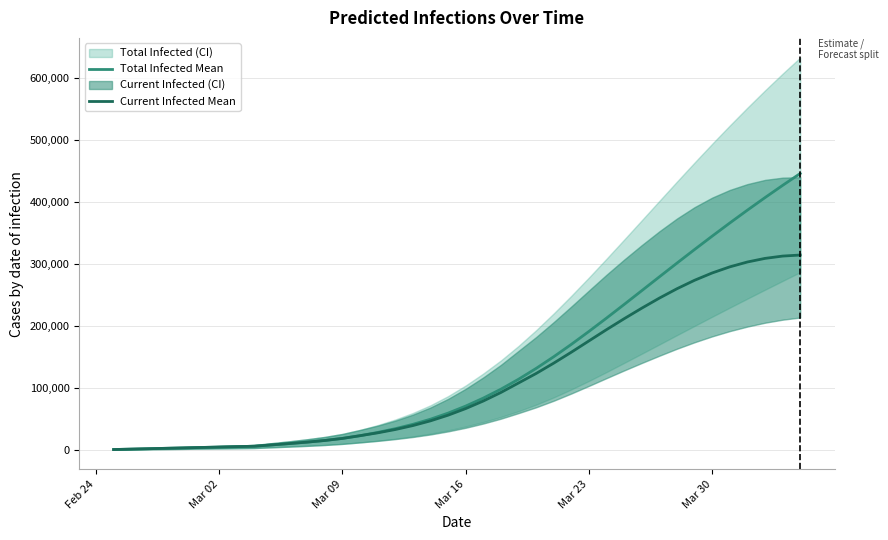

Rank the series by their average value, from lowest to highest.

Current Infected Mean, Total Infected Mean